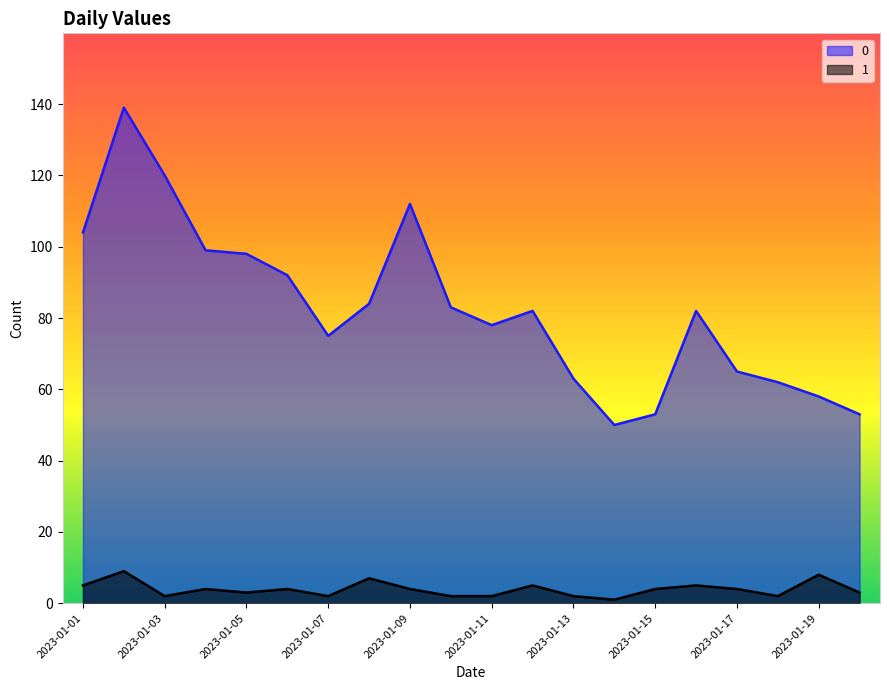

True or false: 0 and 1 cross at least once.

False